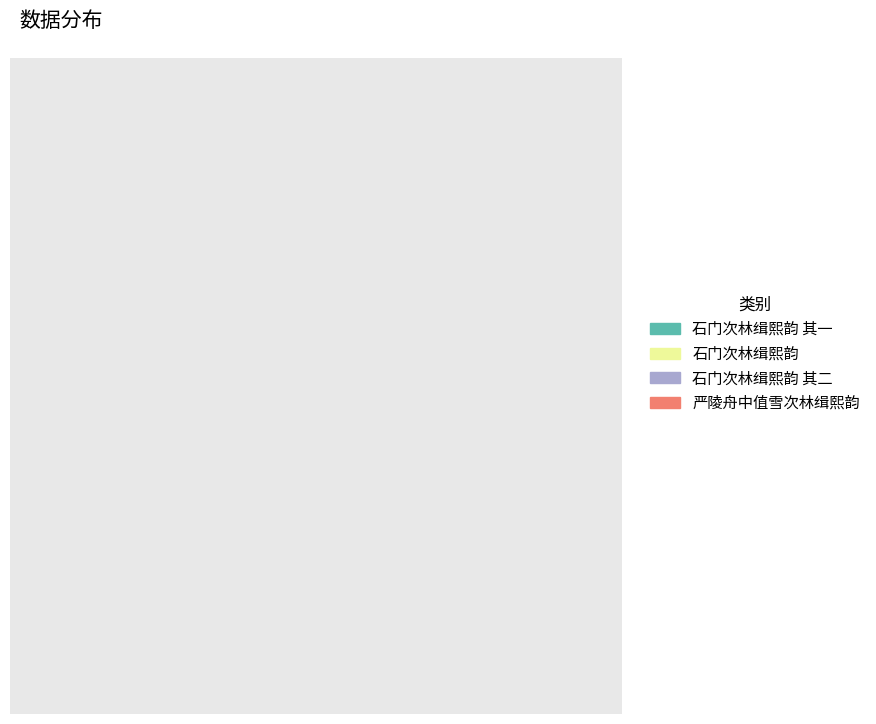

To the nearest percent, what is the average slice percentage?

25%